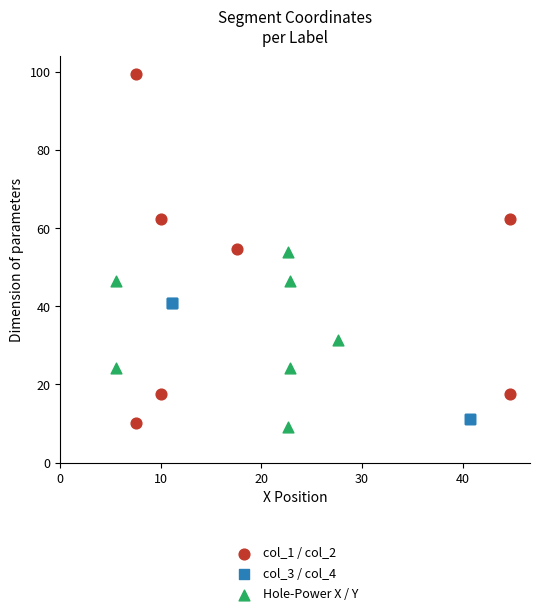

Which series reaches the maximum Y coordinate?

col_1 / col_2